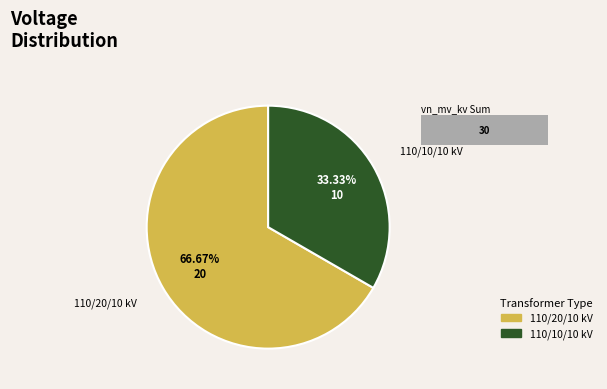

The 63/25/38 MVA 110/20/10 kV slice represents 60% of the pie. True or false?

False